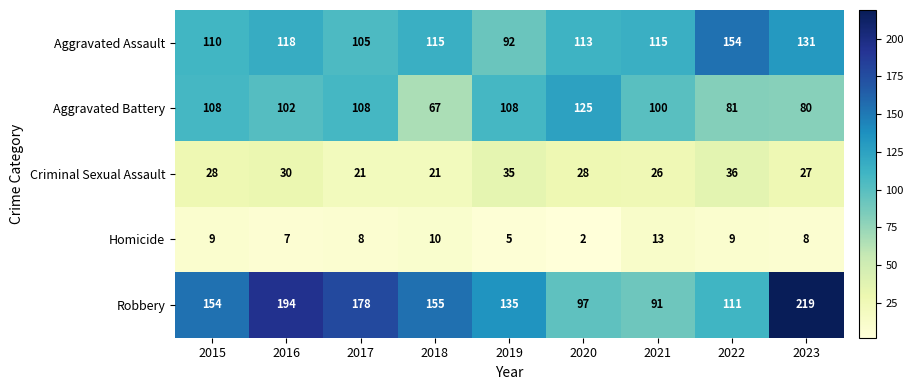

Rank the series by their maximum value, from lowest to highest.

Homicide, Criminal Sexual Assault, Aggravated Battery, Aggravated Assault, Robbery